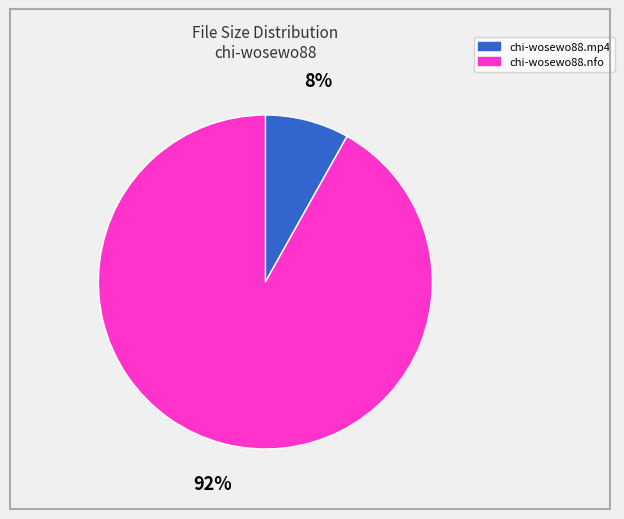

Between chi-wosewo88.nfo and chi-wosewo88.mp4, which is larger?

chi-wosewo88.nfo